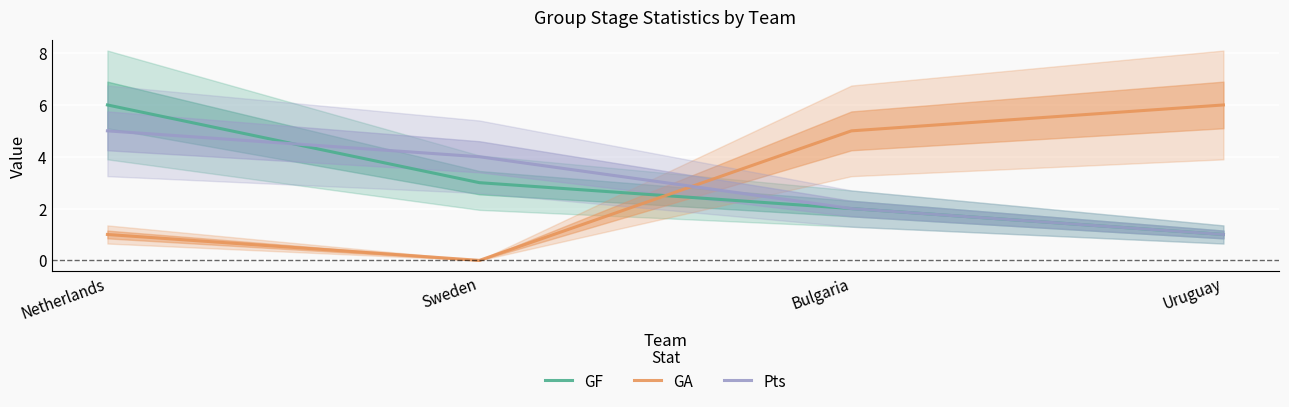

What is the difference between the maximum and second lowest values in the GA series?

5